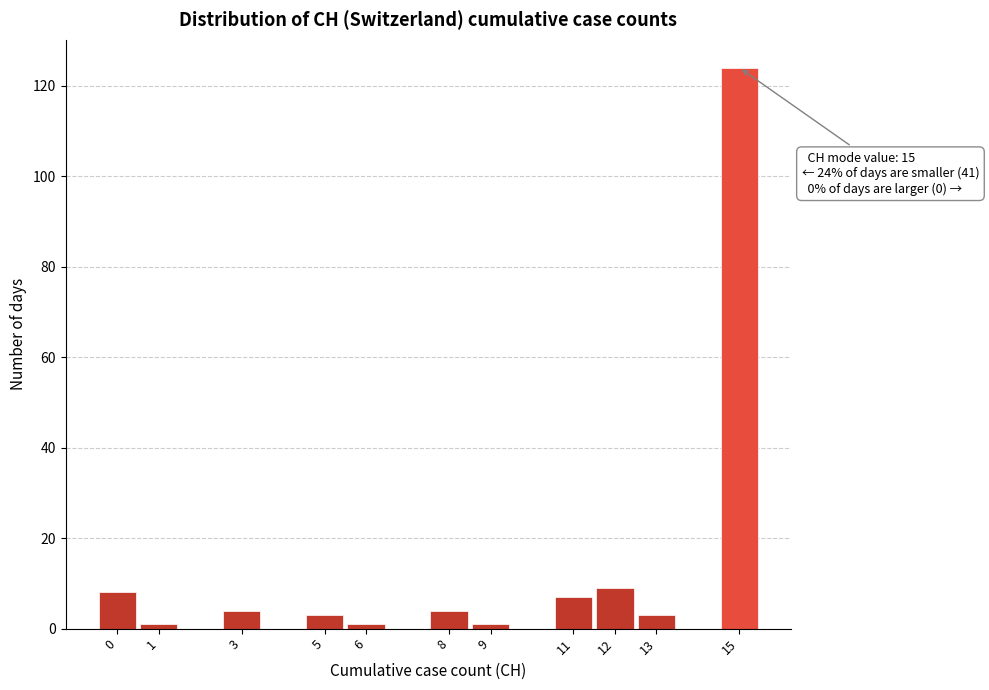

Which range on the x-axis has the tallest bar?

14.5 to 15.5